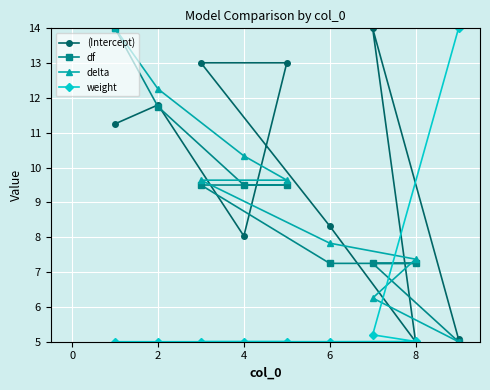

Which series has the largest total across all categories?

(Intercept)